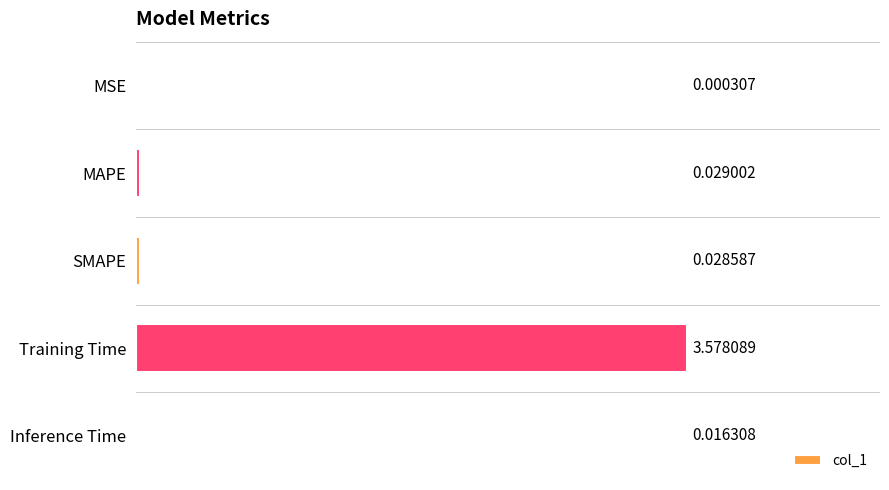

Where is the data nearest to the value 1?

MAPE